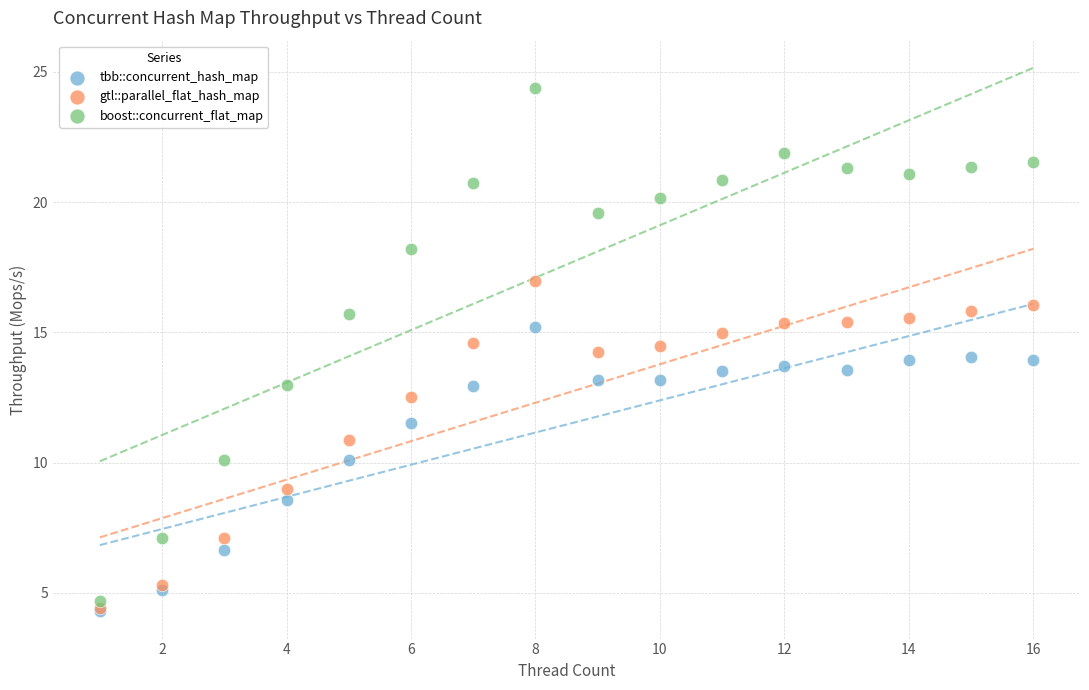

What are all the series names shown in the legend?

tbb::concurrent_hash_map, gtl::parallel_flat_hash_map, boost::concurrent_flat_map